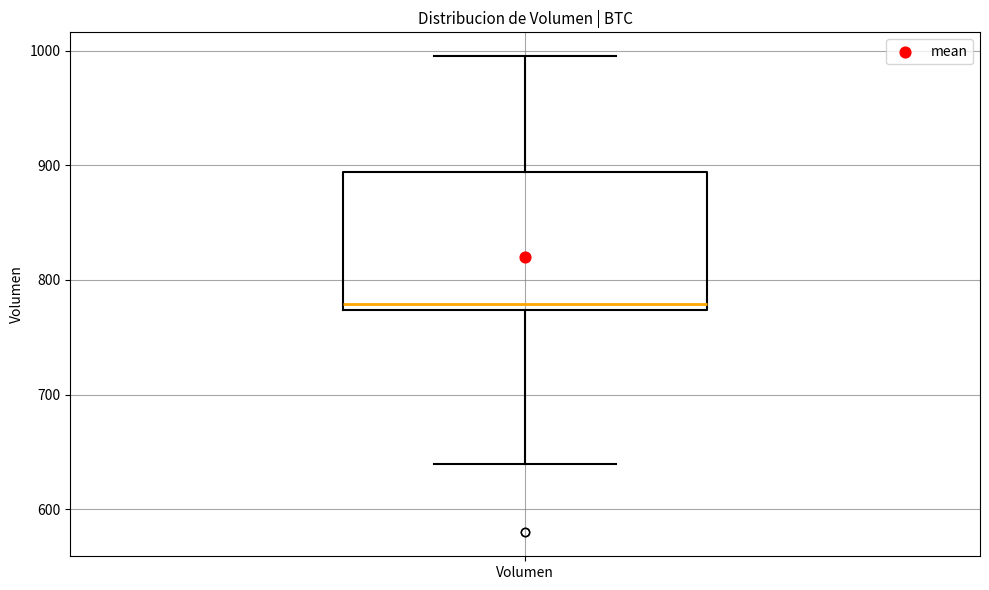

Where is the lower edge of the box for Volumen on the y-axis? The values are not printed on the chart, so give them approximately, as read against the axis.

770